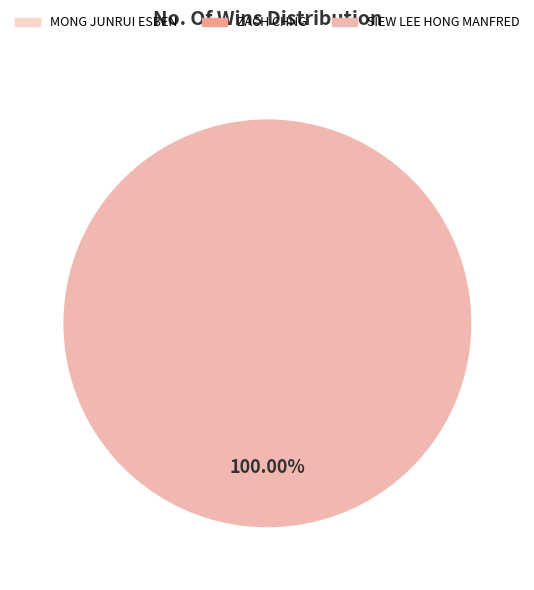

Which category has the biggest portion of the pie?

SIEW LEE HONG MANFRED